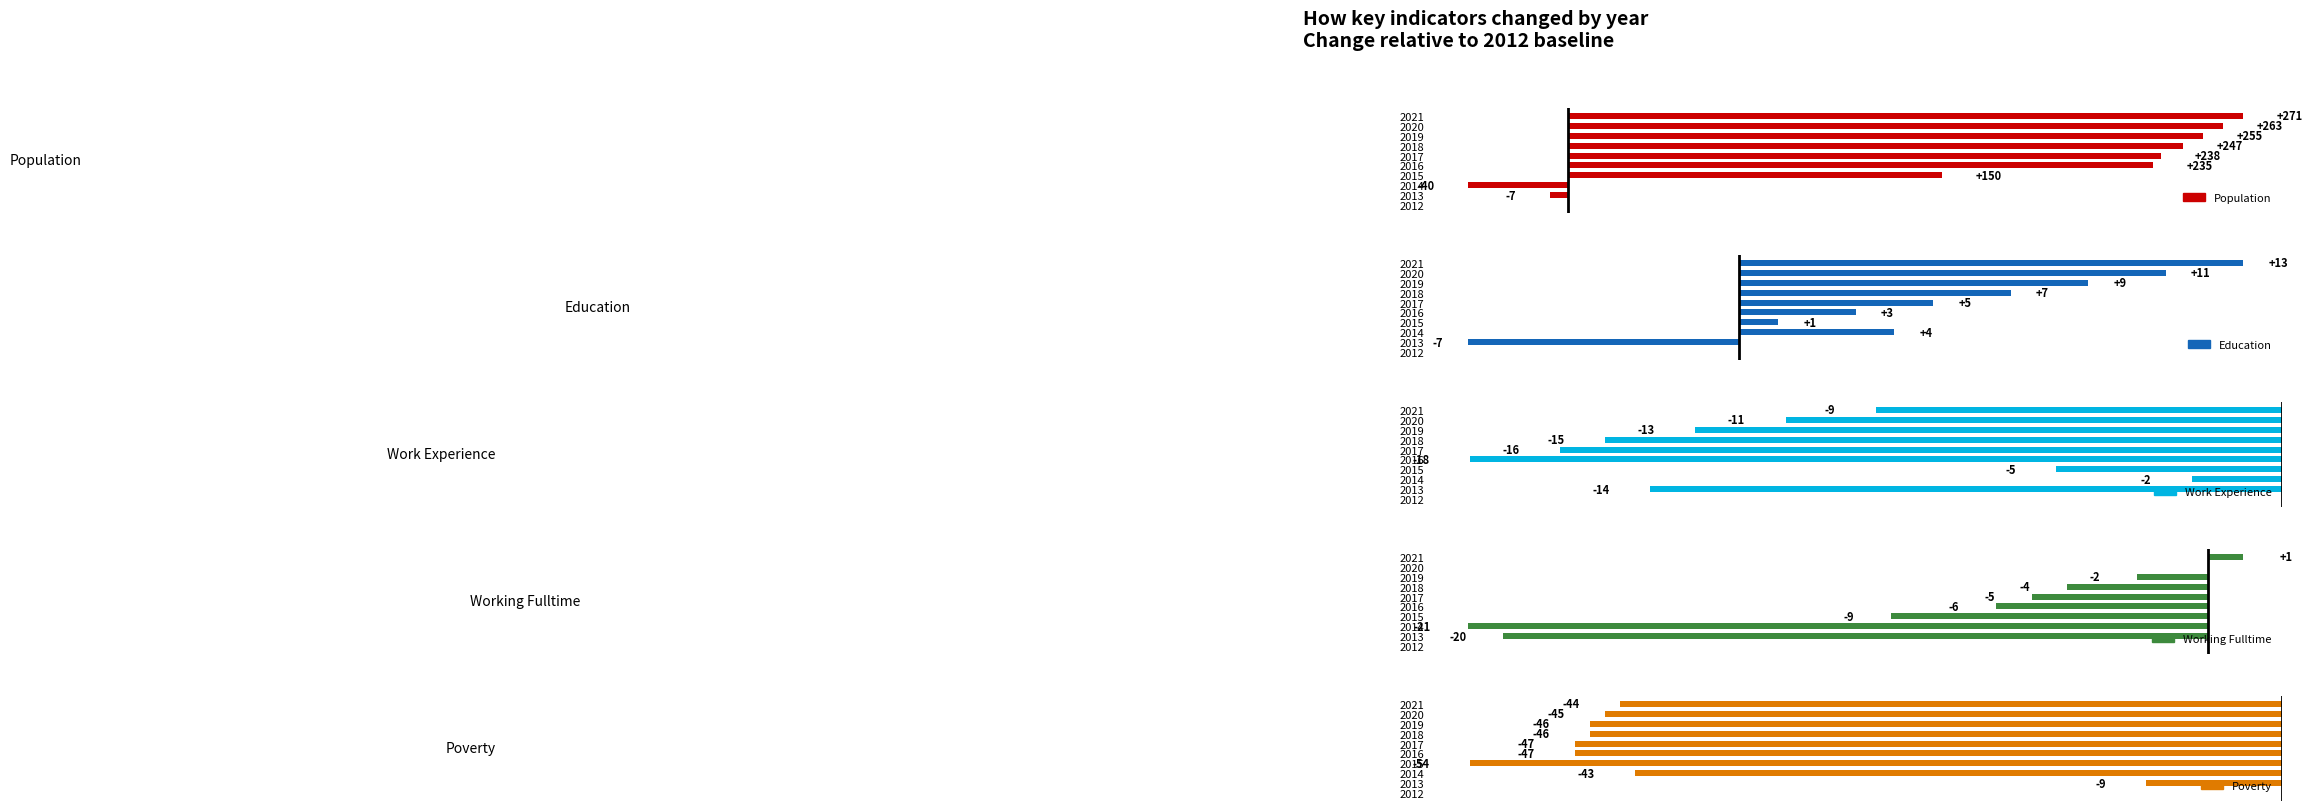

How many distinct data groups are displayed?

5